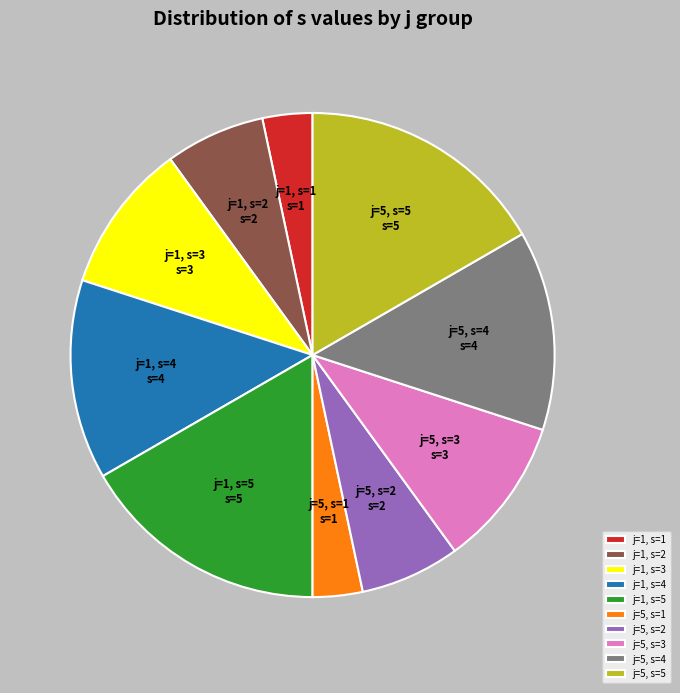

Does any single category account for the majority?

No